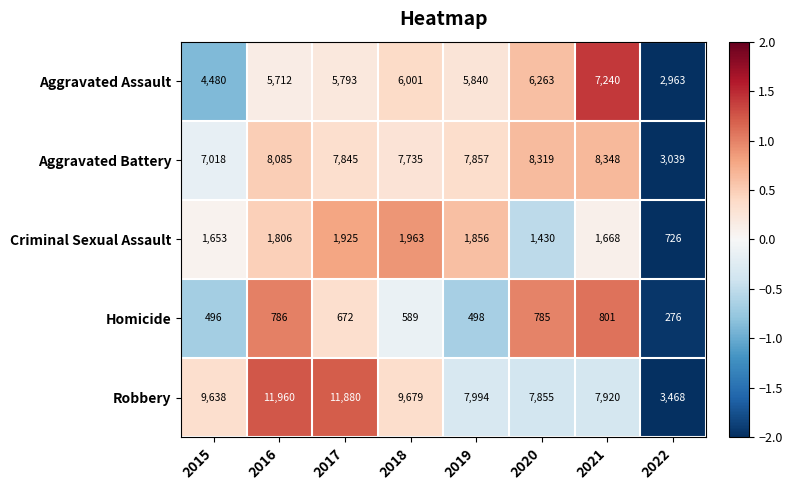

What is the total value across all series at 2019?

24045